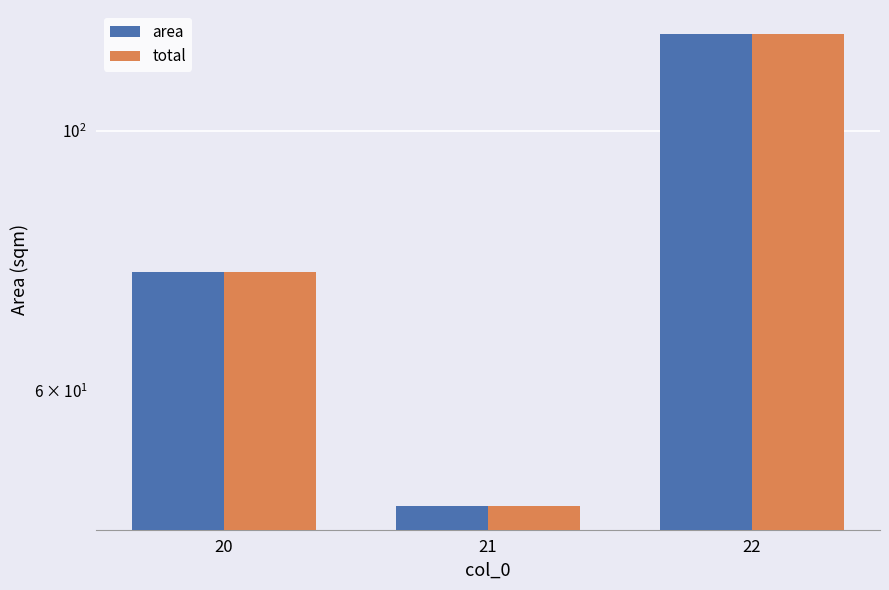

Which series has the widest spread of values?

area